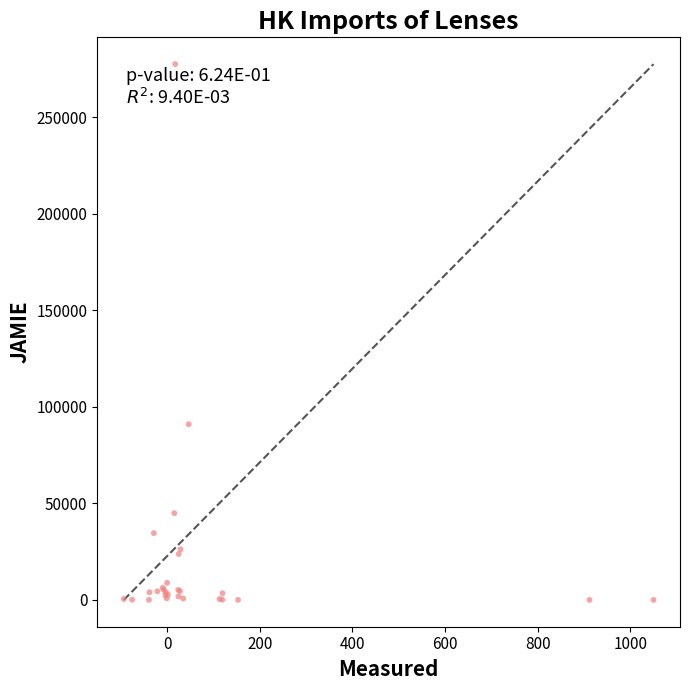

What Y value in the scatter plot is closest to 138809?

91037.0